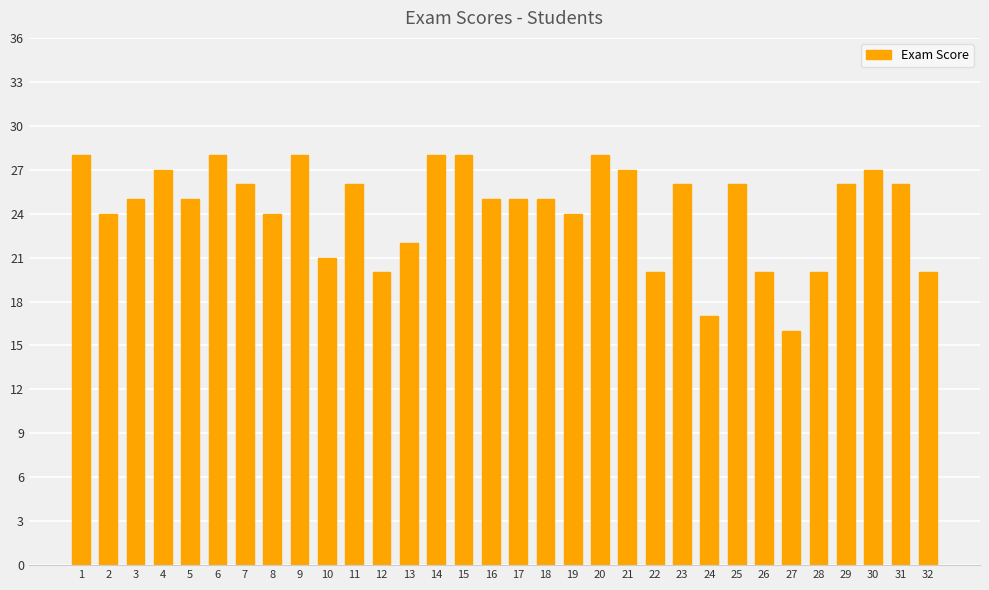

How many data points does each series have?

32